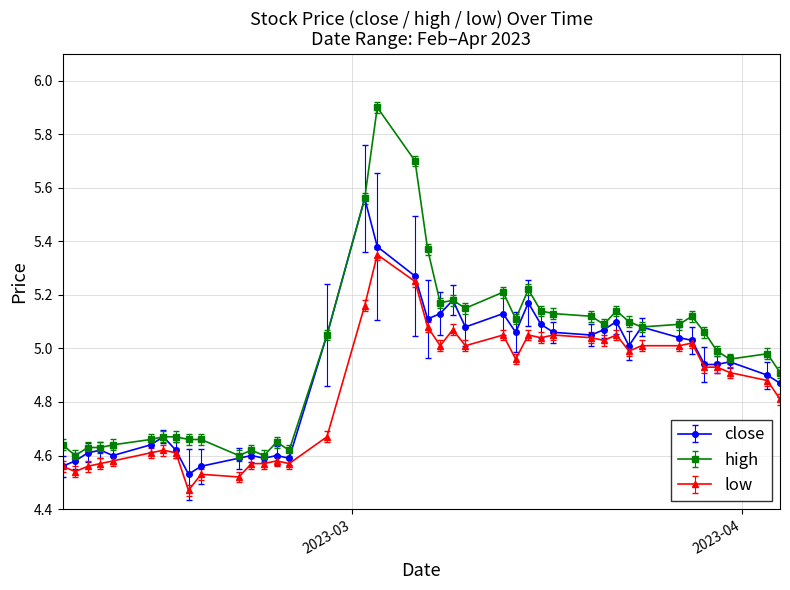

Is it true that close equals 1.3 at 2023-03-22?

False